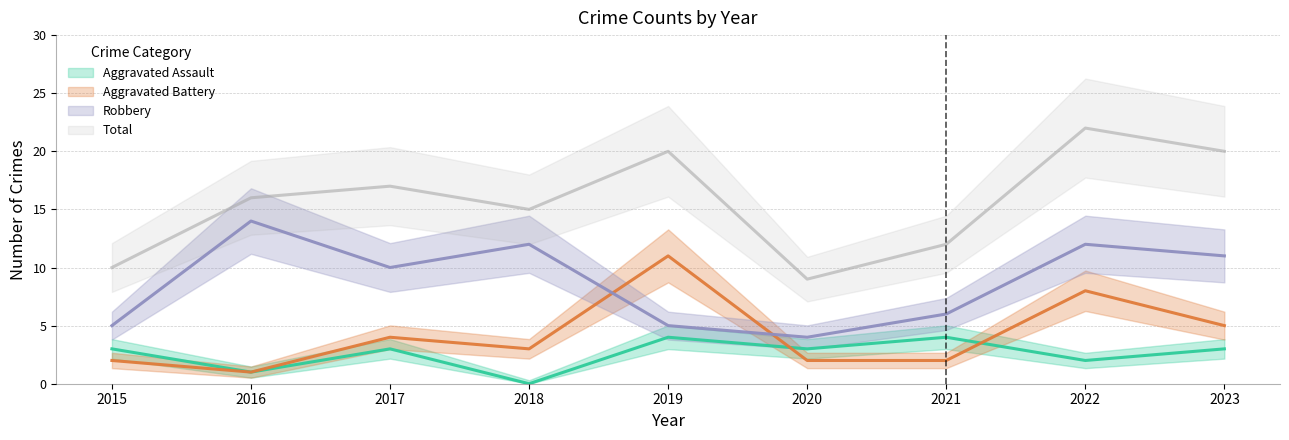

True or false: Aggravated Battery and Total cross at least once.

False